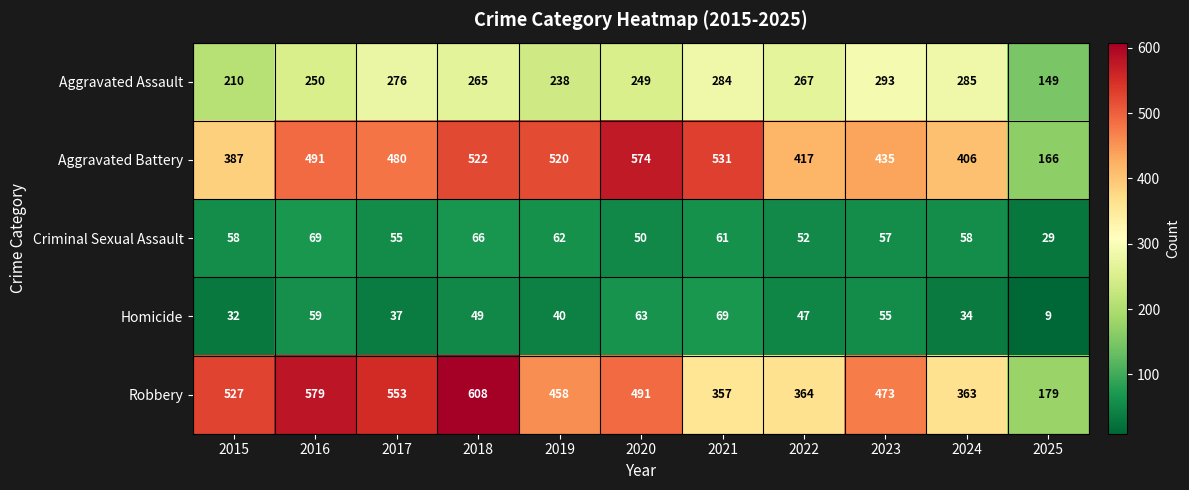

What is the sum of all Criminal Sexual Assault values?

617